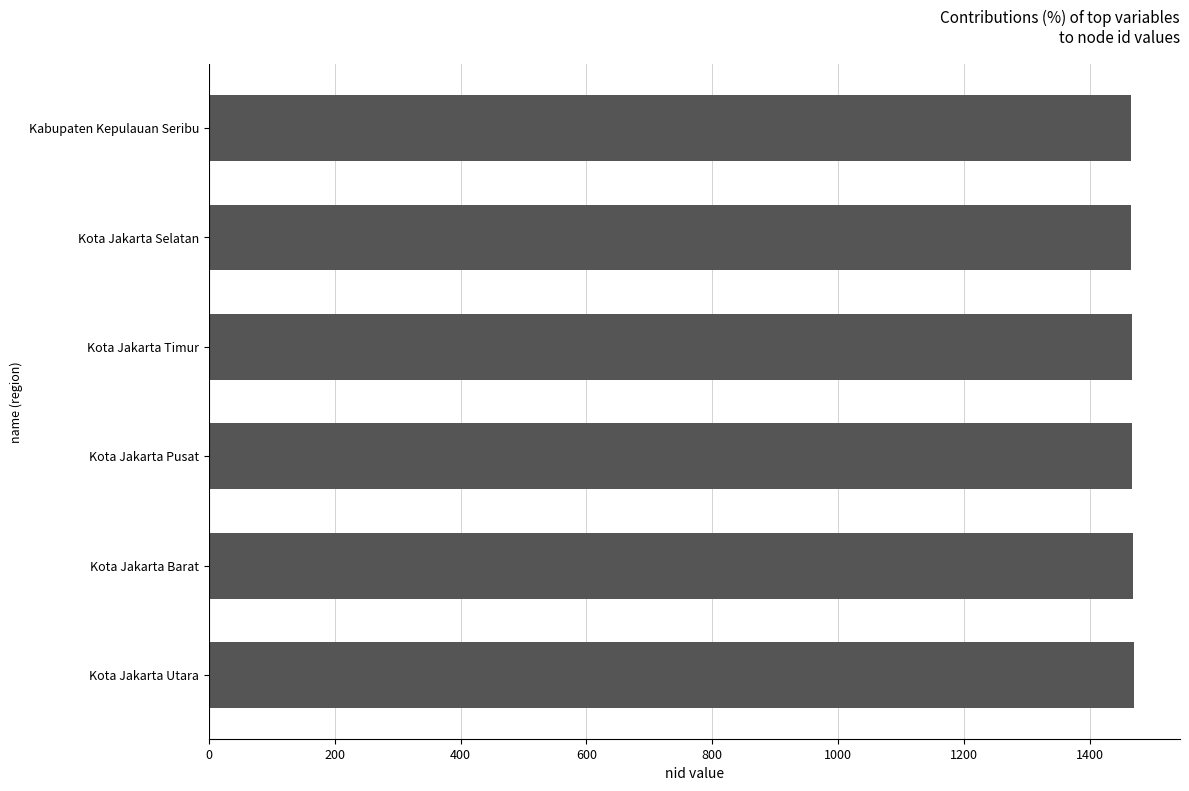

Is it true that the value at Kabupaten Kepulauan Seribu is 1465?

True